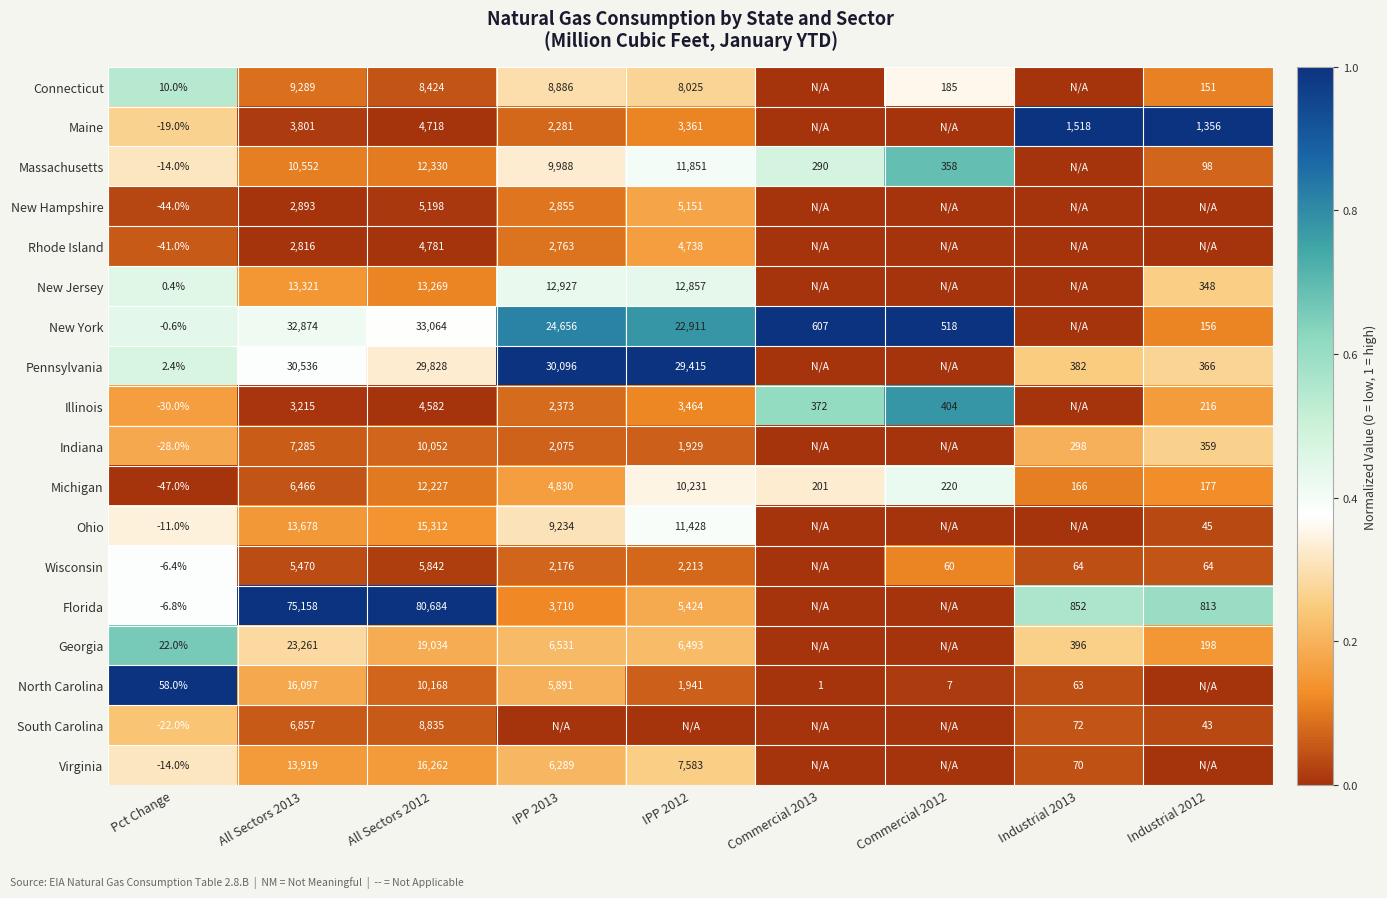

At which label does Michigan first exceed 220?

All Sectors 2013